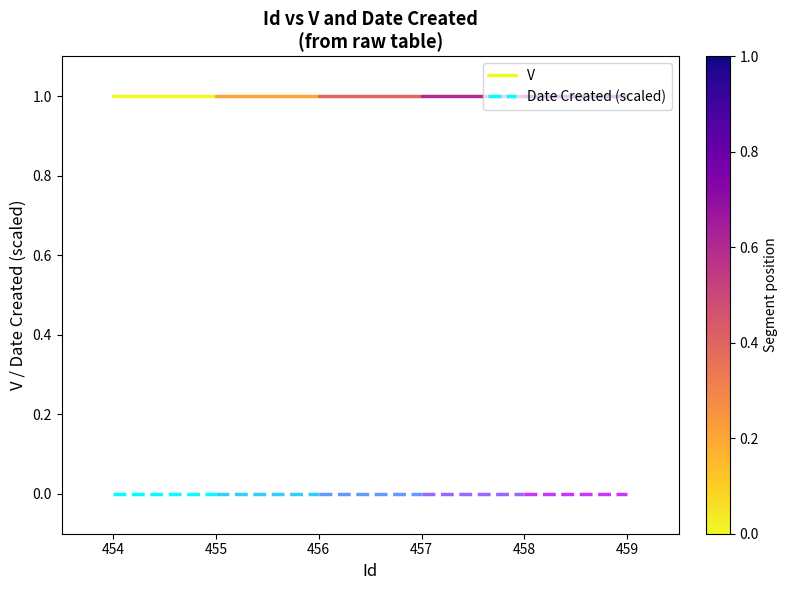

Rank the categories by V value from lowest to highest.

454, 455